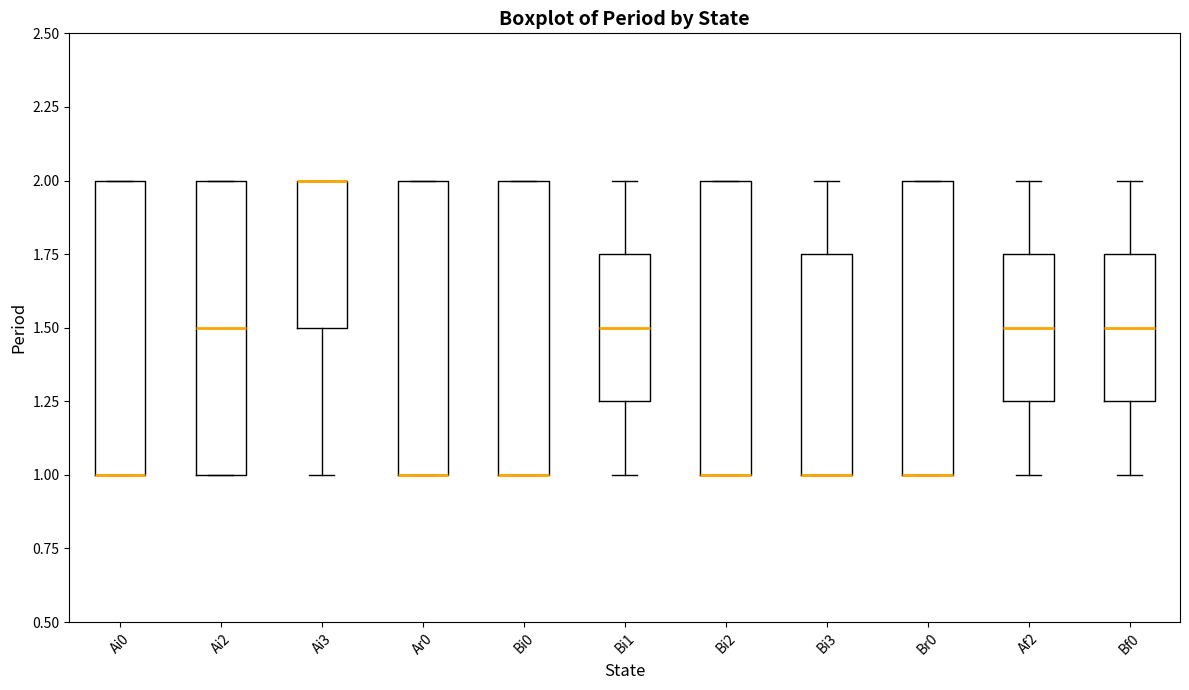

Reading left to right, read every box against the y-axis: the position of its median line, the range the box covers, and the ends of its whiskers. The values are not printed on the chart, so give them approximately, as read against the axis.

Ai0: median 1.00 (drawn on the box's lower edge), box 1.00 to 2.00, whiskers 1.00 to 2.00
Ai2: median 1.50, box 1.00 to 2.00, whiskers 1.00 to 2.00
Ai3: median 2.00 (drawn on the box's upper edge), box 1.50 to 2.00, whiskers 1.00 to 2.00
Ar0: median 1.00 (drawn on the box's lower edge), box 1.00 to 2.00, whiskers 1.00 to 2.00
Bi0: median 1.00 (drawn on the box's lower edge), box 1.00 to 2.00, whiskers 1.00 to 2.00
Bi1: median 1.50, box 1.25 to 1.75, whiskers 1.00 to 2.00
Bi2: median 1.00 (drawn on the box's lower edge), box 1.00 to 2.00, whiskers 1.00 to 2.00
Bi3: median 1.00 (drawn on the box's lower edge), box 1.00 to 1.75, whiskers 1.00 to 2.00
Br0: median 1.00 (drawn on the box's lower edge), box 1.00 to 2.00, whiskers 1.00 to 2.00
Af2: median 1.50, box 1.25 to 1.75, whiskers 1.00 to 2.00
Bf0: median 1.50, box 1.25 to 1.75, whiskers 1.00 to 2.00